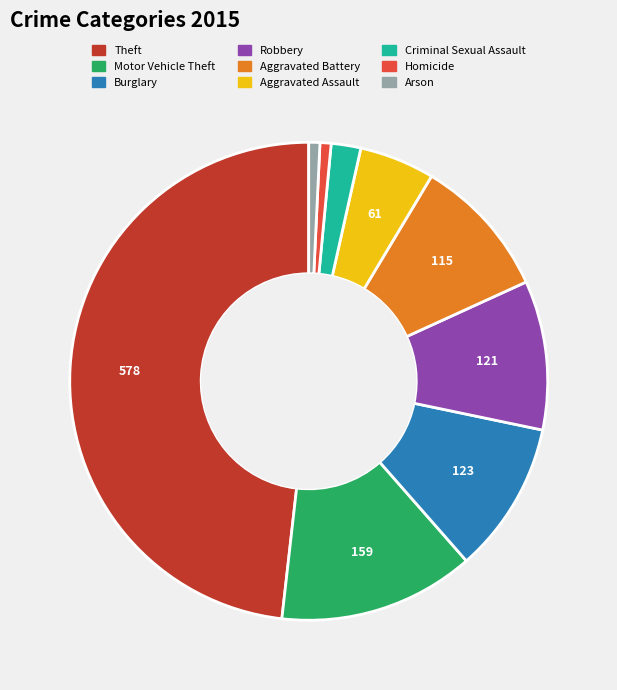

True or false: Aggravated Assault accounts for 1% of the total.

False